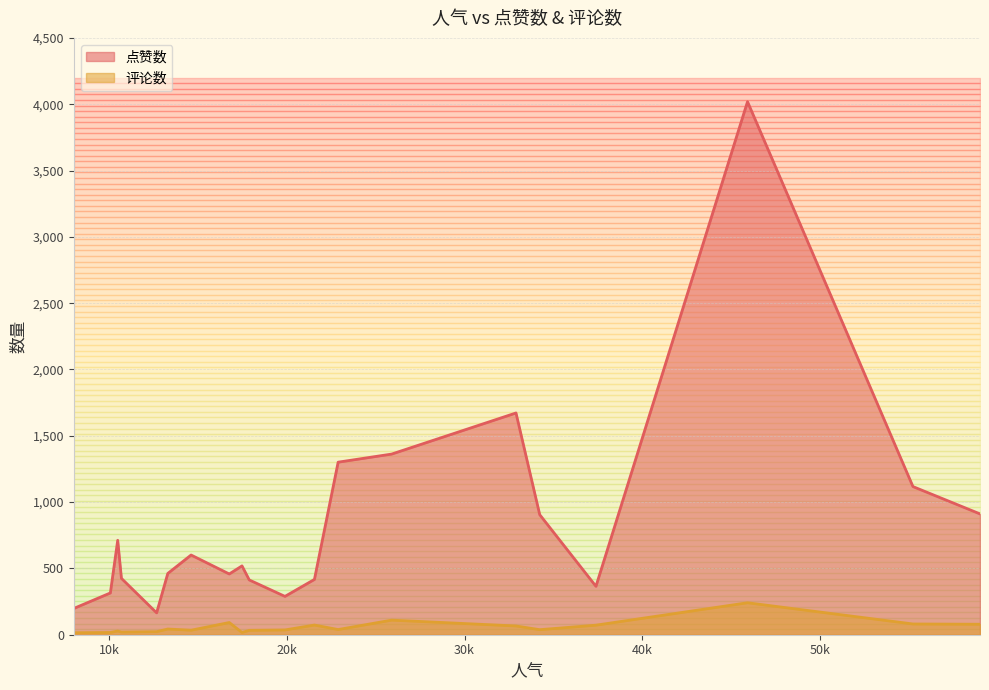

Is the value of 评论数 at 14612 greater than the value of 点赞数 at 12672?

No